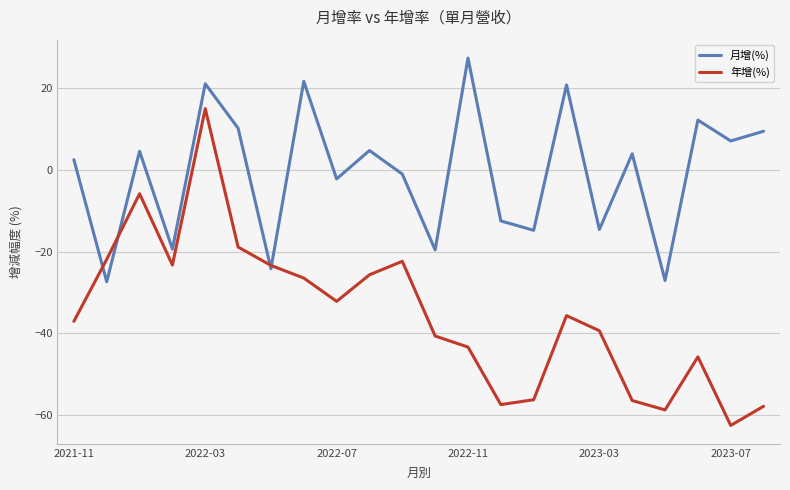

Which series has the widest spread of values?

年增(%)